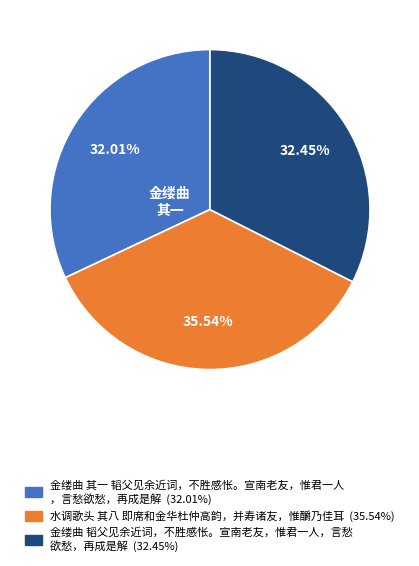

Does any single category account for the majority?

No